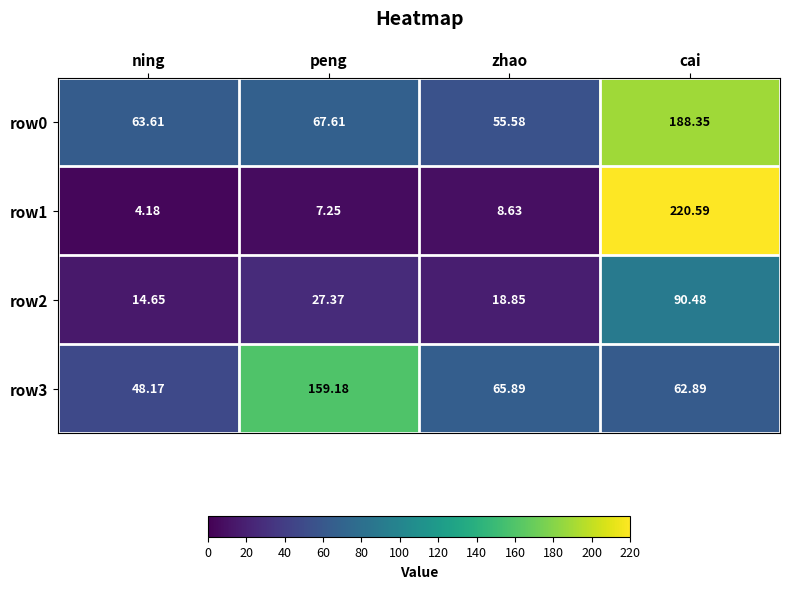

At which category is the sum across all series the highest?

cai